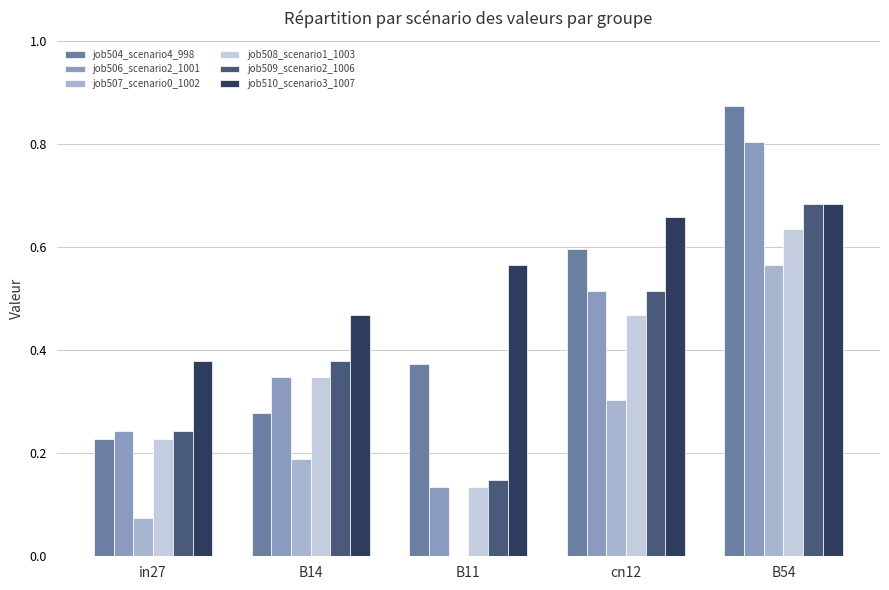

What is the sum of all job504_scenario4_998 values?

2.3